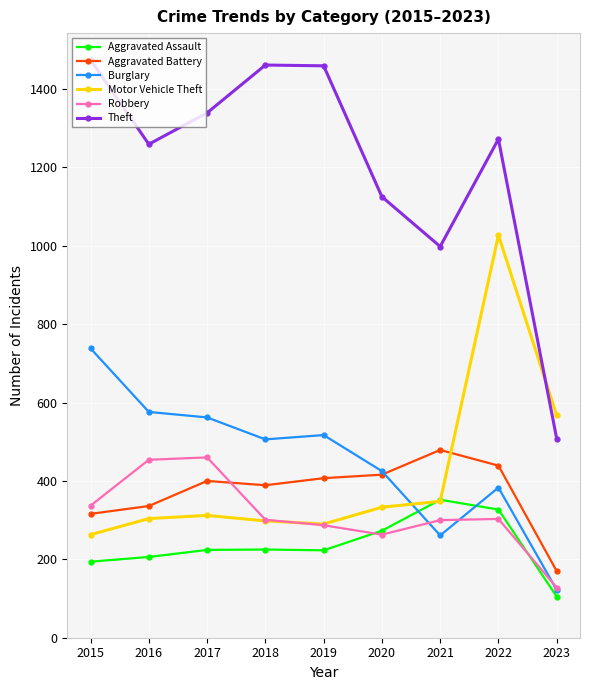

Where is Motor Vehicle Theft nearest to the value 645?

2023